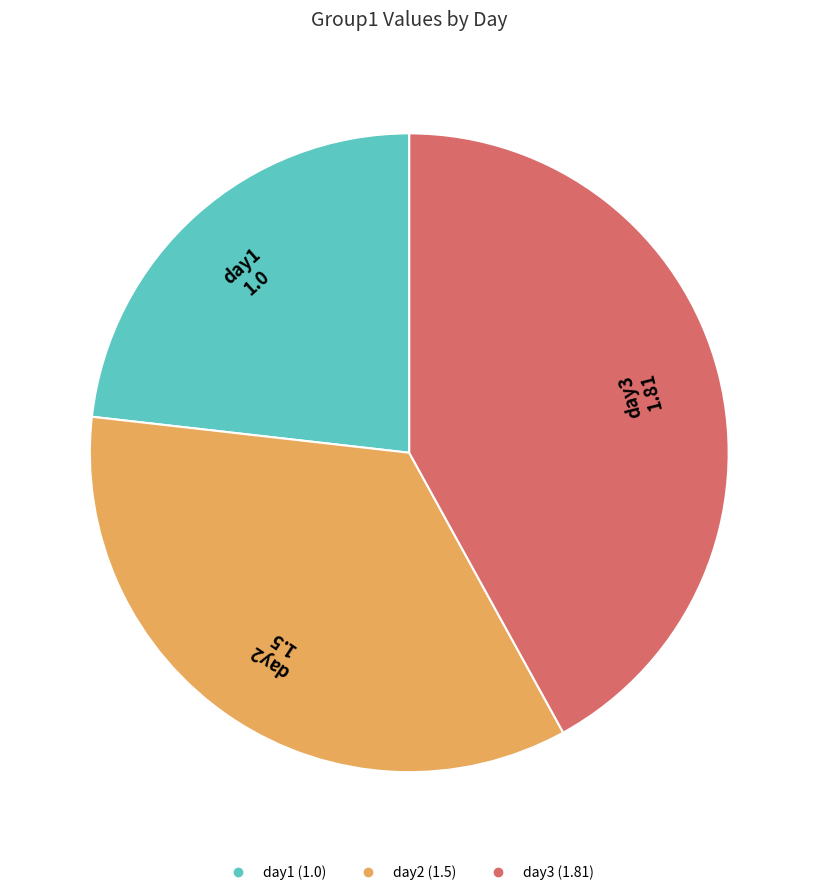

Approximately how many times larger is the value at day3 compared to day2?

1.2